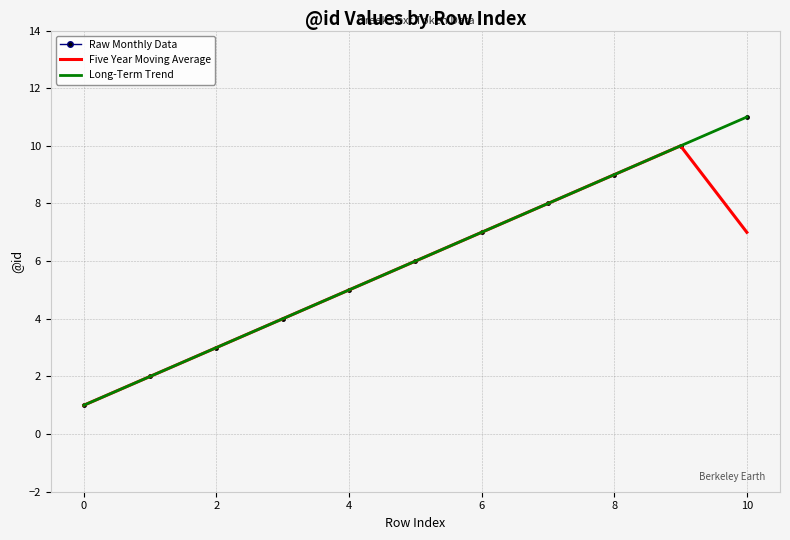

Does the chart have visible grid lines?

Yes